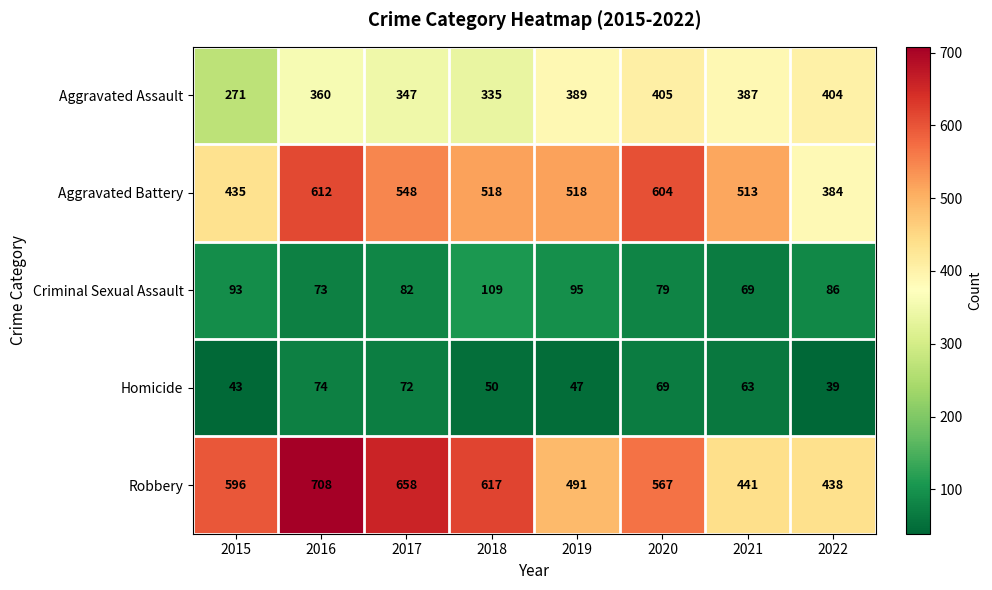

How many data points does each series have?

8